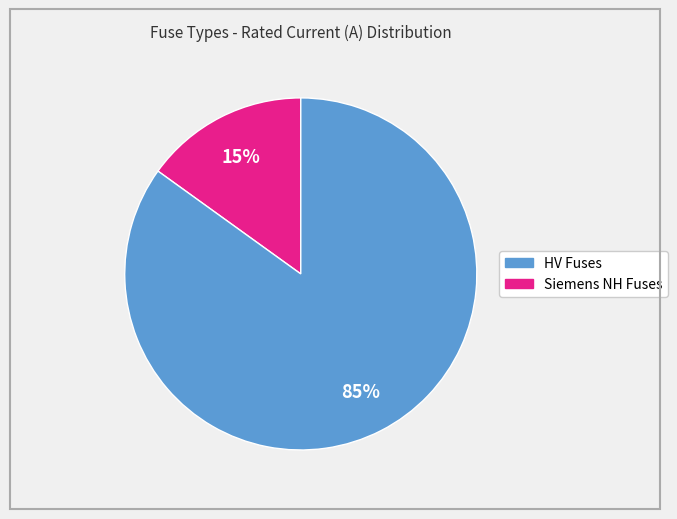

How many segments does this pie chart have?

2